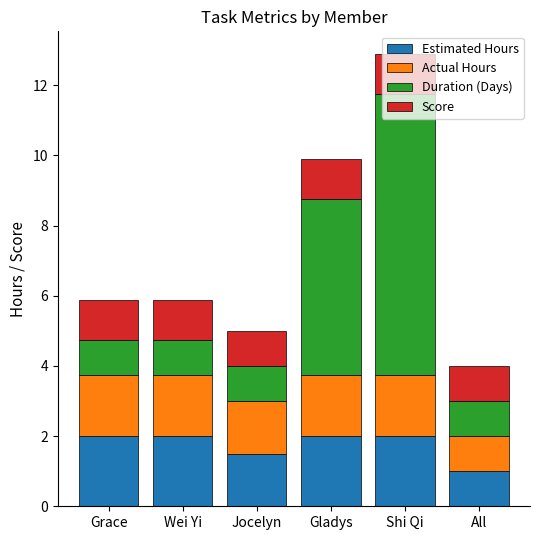

True or false: Estimated Hours has a value of 1.5 at Jocelyn.

True